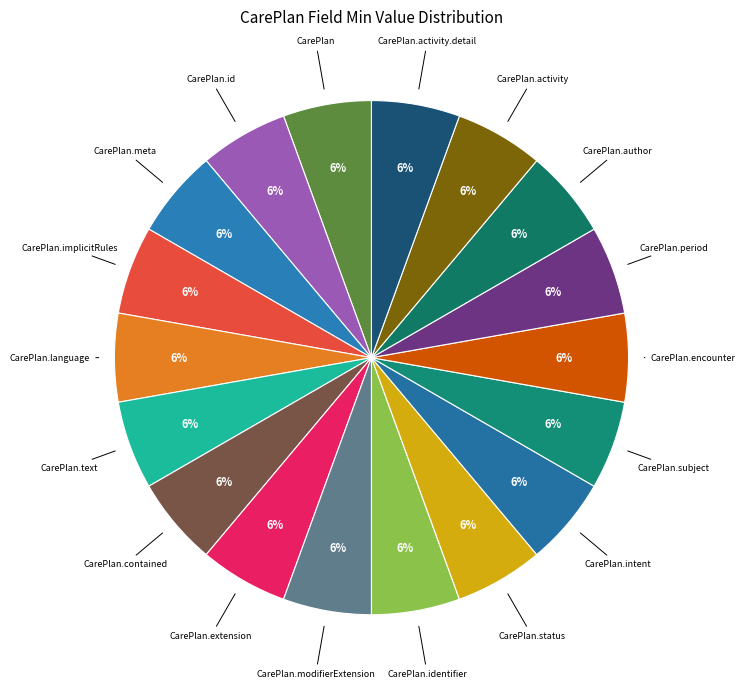

How many segments does this pie chart have?

18